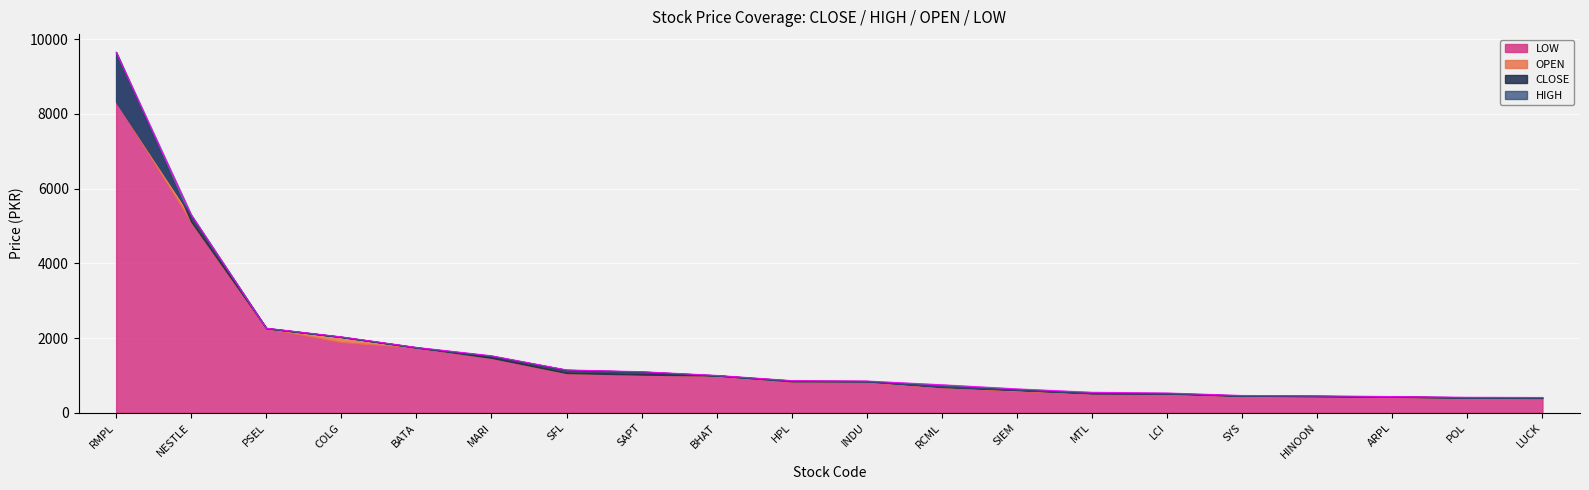

What is the label of the 20th point from the left?

LUCK